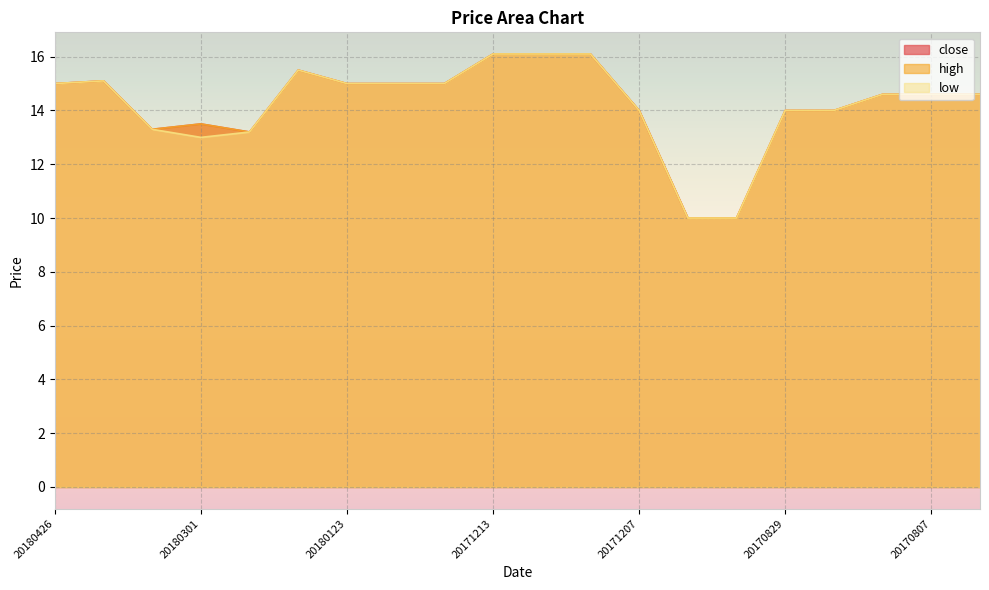

Reading right to left, what are all the values shown in this chart?

close: 14.6	14.6	14.6	14.0	14.0	10.0	10.0	14.0	16.1	16.1	16.1	15.0	15.0	15.0	15.5	13.2	13.5	13.3	15.1	15.0
high: 14.6	14.6	14.6	14.0	14.0	10.0	10.0	14.0	16.1	16.1	16.1	15.0	15.0	15.0	15.5	13.2	13.5	13.3	15.1	15.0
low: 14.6	14.6	14.6	14.0	14.0	10.0	10.0	14.0	16.1	16.1	16.1	15.0	15.0	15.0	15.5	13.2	13.0	13.3	15.1	15.0